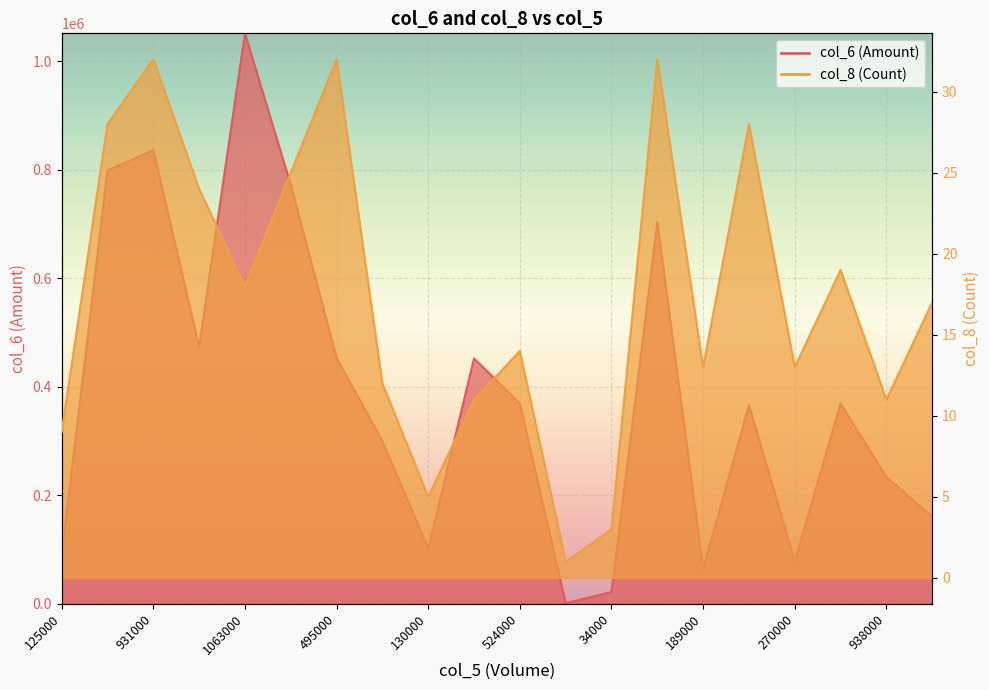

True or false: col_6 (Amount) has a value of 4796 at 34000.

False